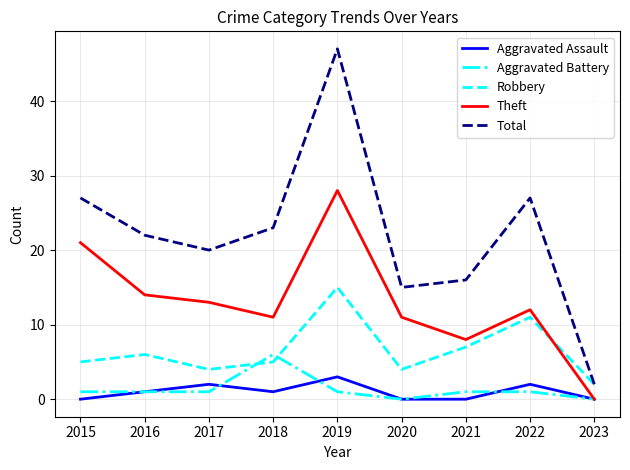

What is the sum of all Robbery values?

59